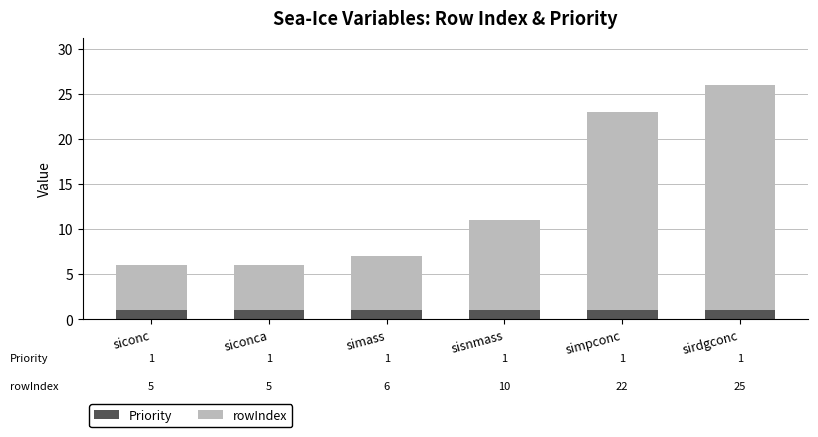

What is the sum of all Priority values?

6